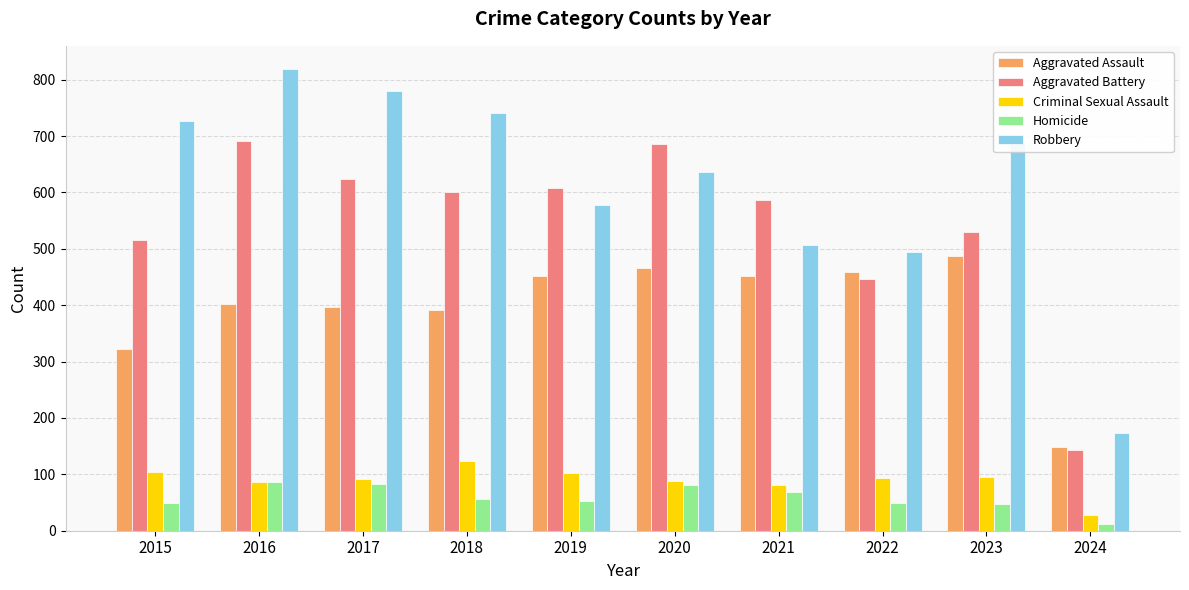

The value of Aggravated Assault at 2018 is 683. True or false?

False